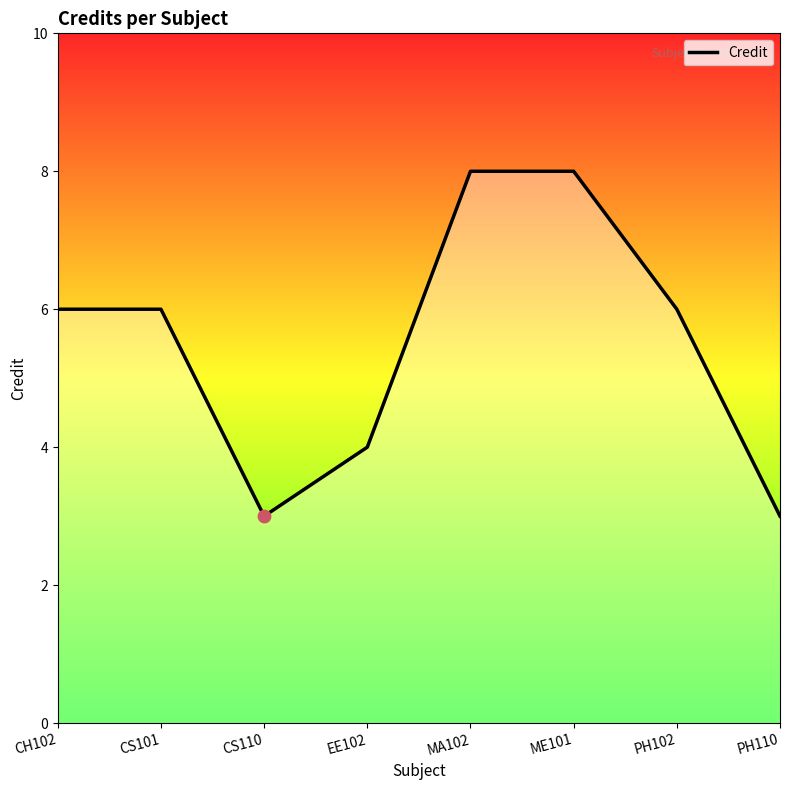

What is the change in value from CS110 to MA102?

+5